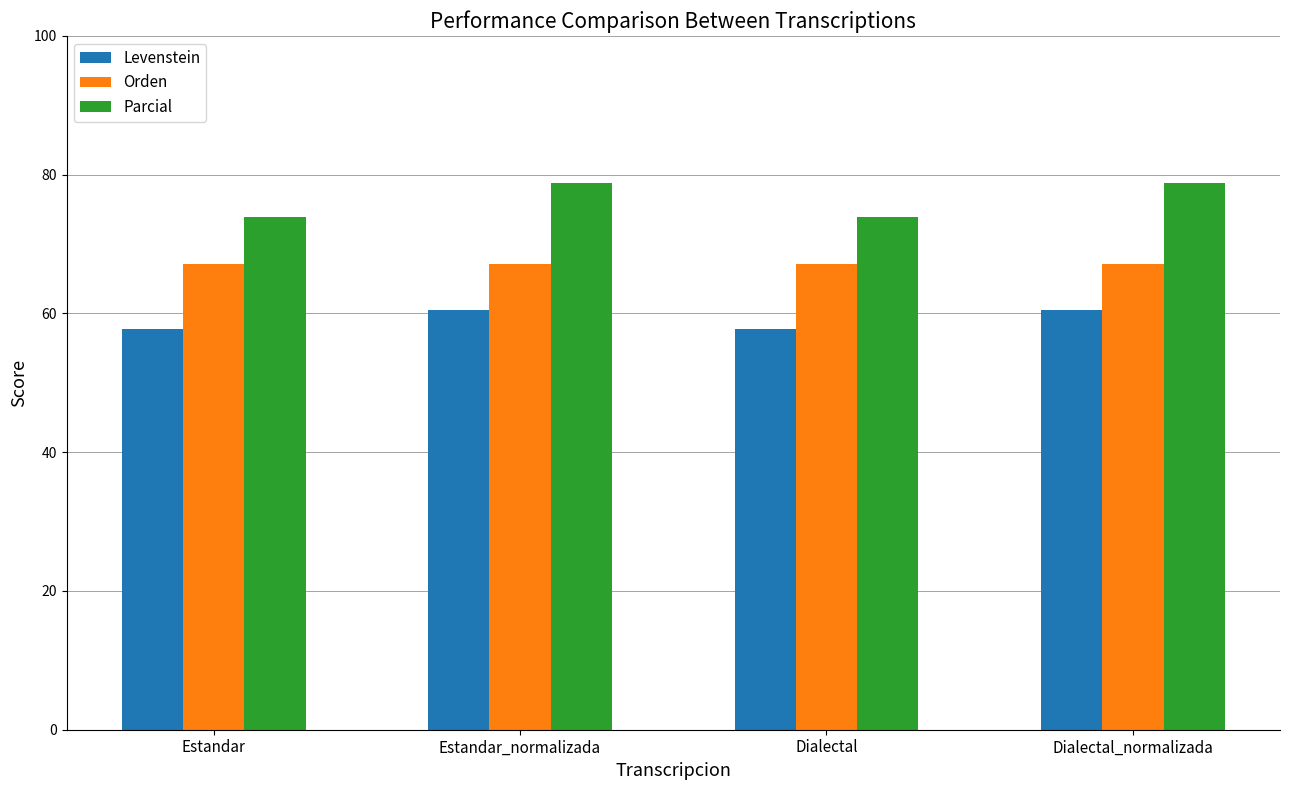

Count the Parcial values in the range 73 to 78.

2